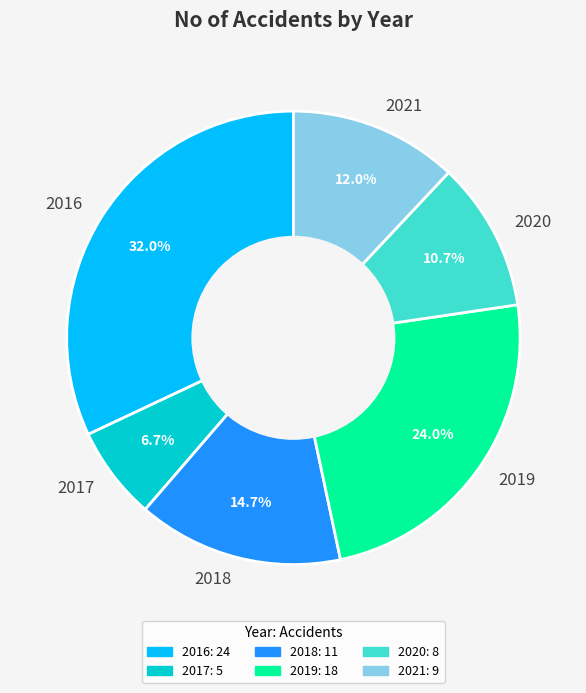

How many slices are in this pie chart?

6